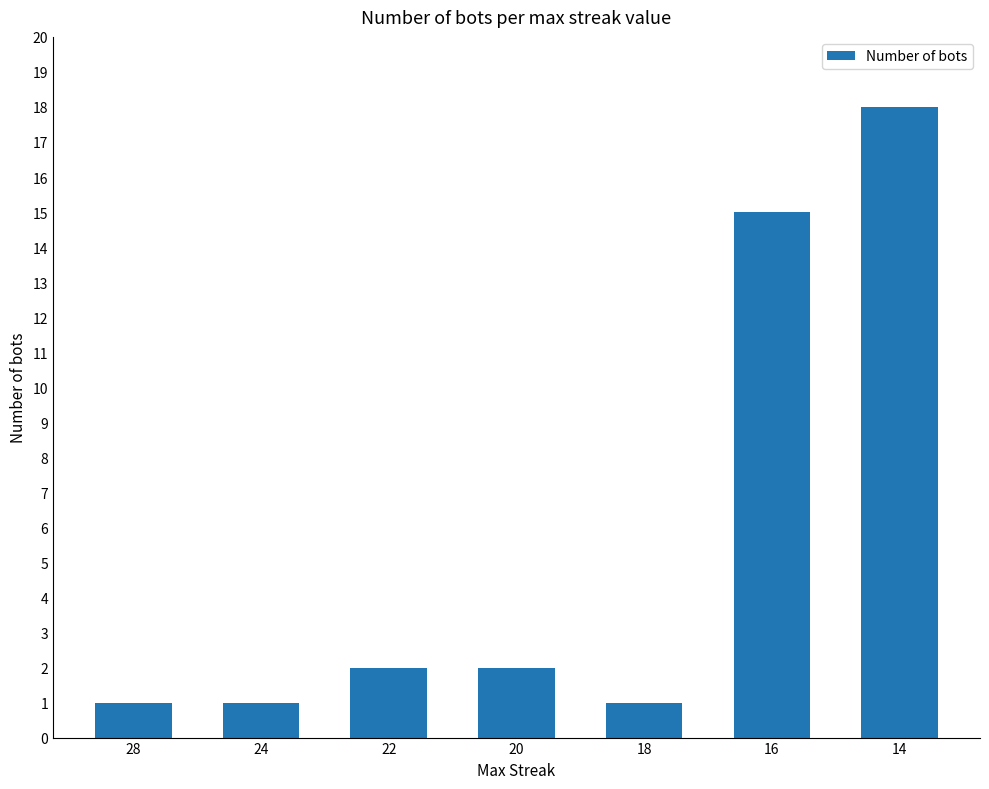

Reading left to right, transcribe all the data shown in this chart.

28=1	24=1	22=2	20=2	18=1	16=15	14=18